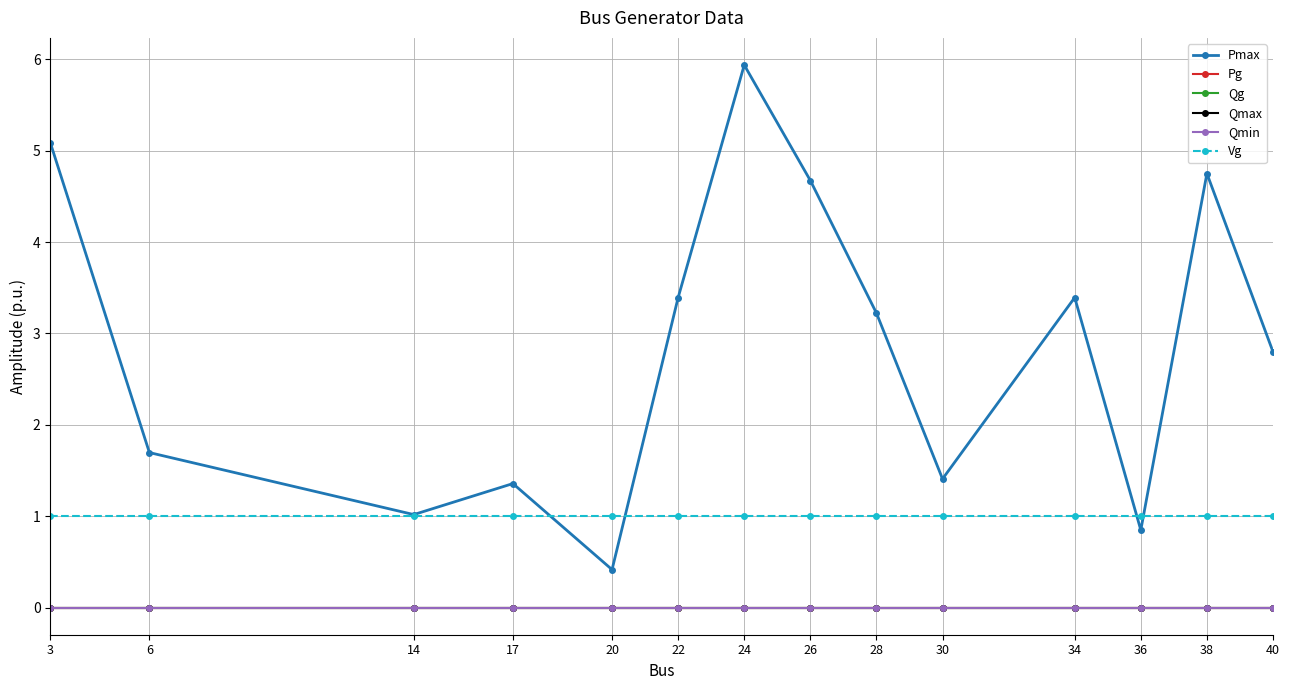

Does the chart have visible grid lines?

Yes